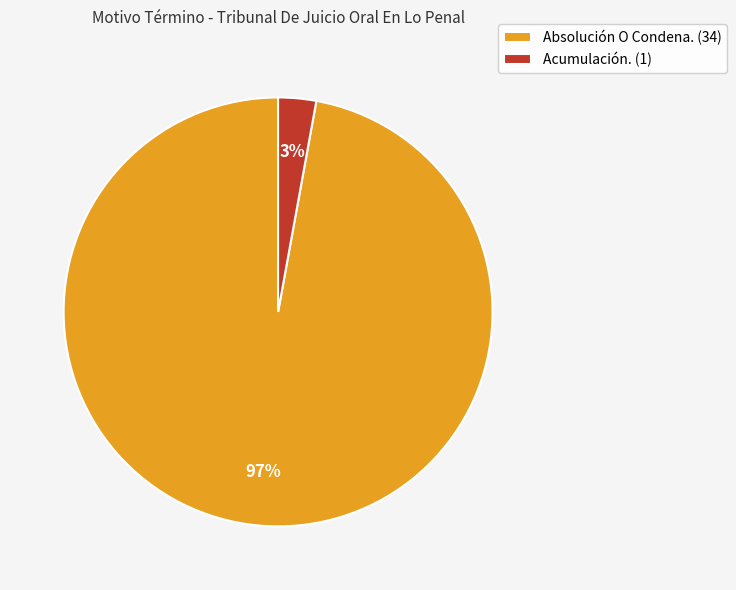

To the nearest percent, what percentage of the pie is Acumulación.?

3%